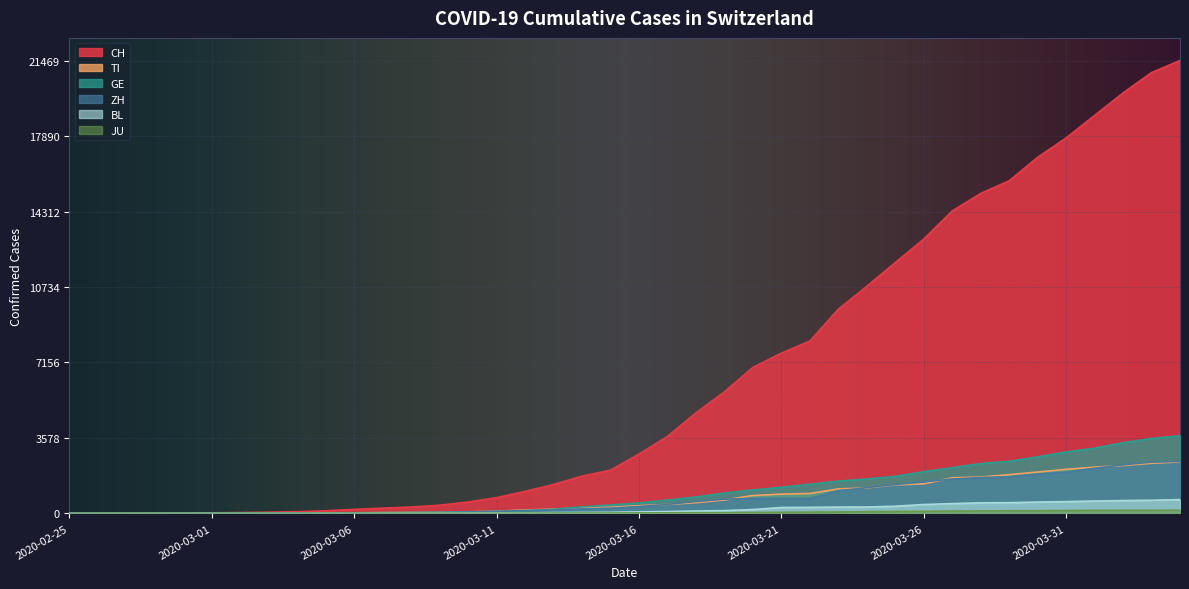

What are all the series names shown in the legend?

CH, TI, GE, ZH, BL, JU